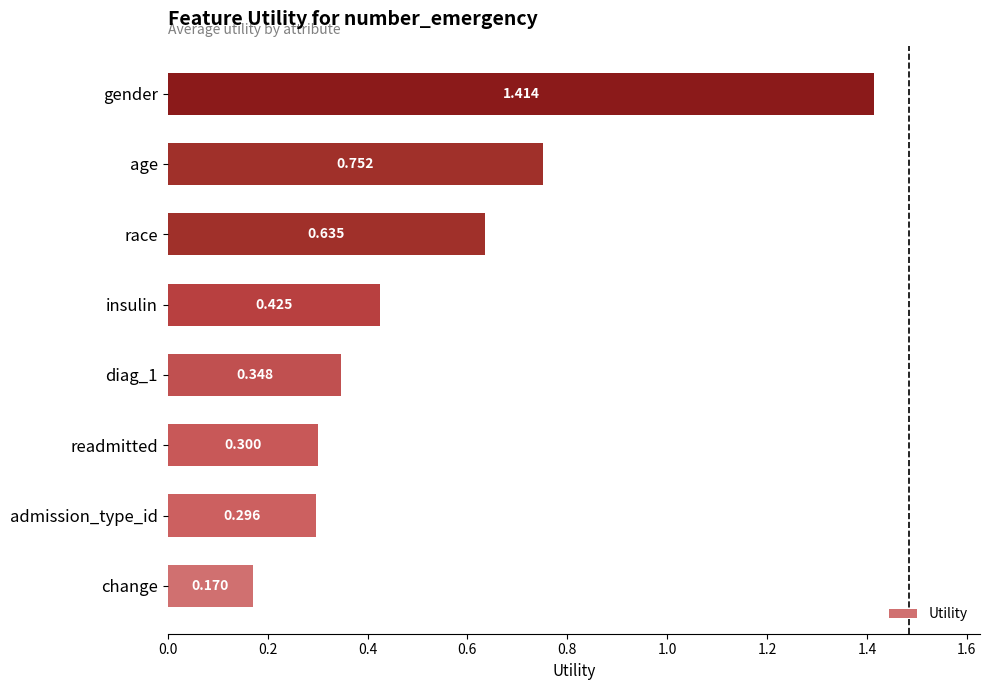

Rank the categories by value from highest to lowest.

gender, age, race, insulin, diag_1, readmitted, admission_type_id, change